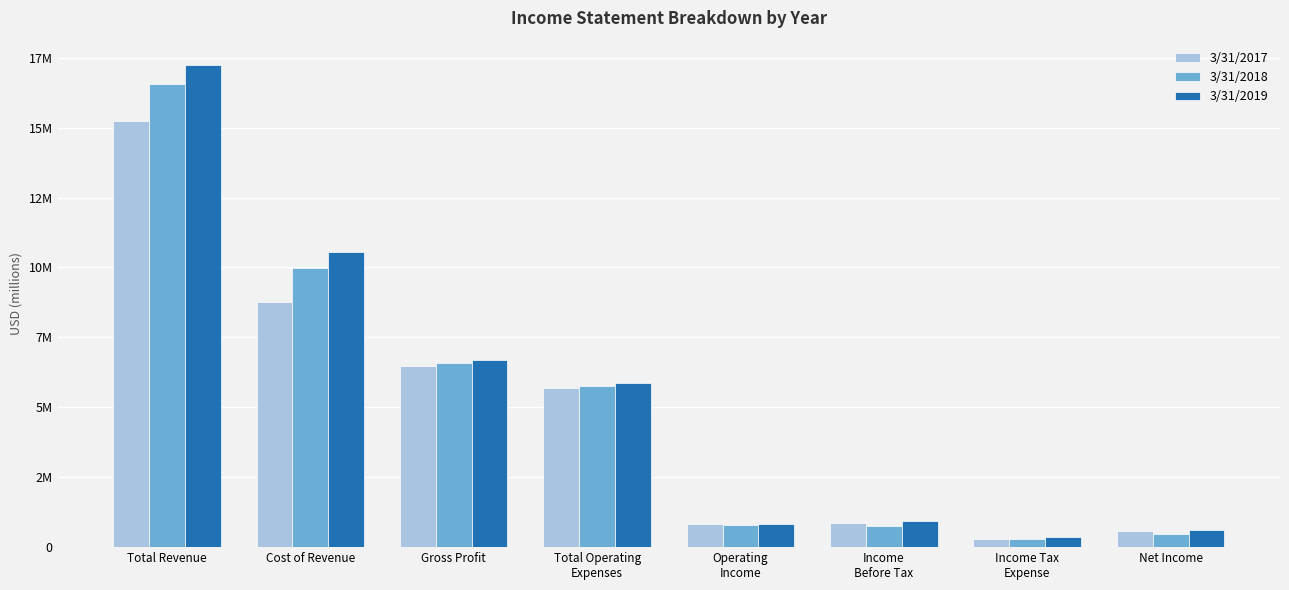

What are all the series names shown in the legend?

3/31/2017, 3/31/2018, 3/31/2019